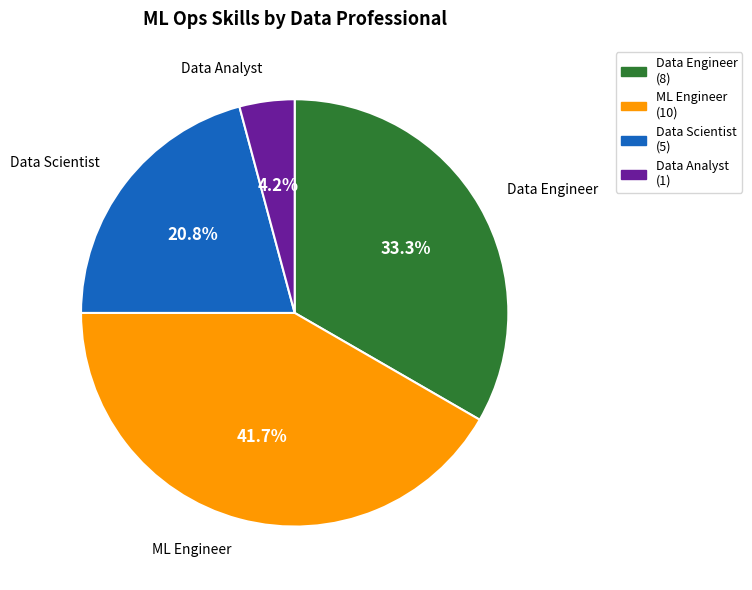

Which category has the biggest portion of the pie?

ML Engineer